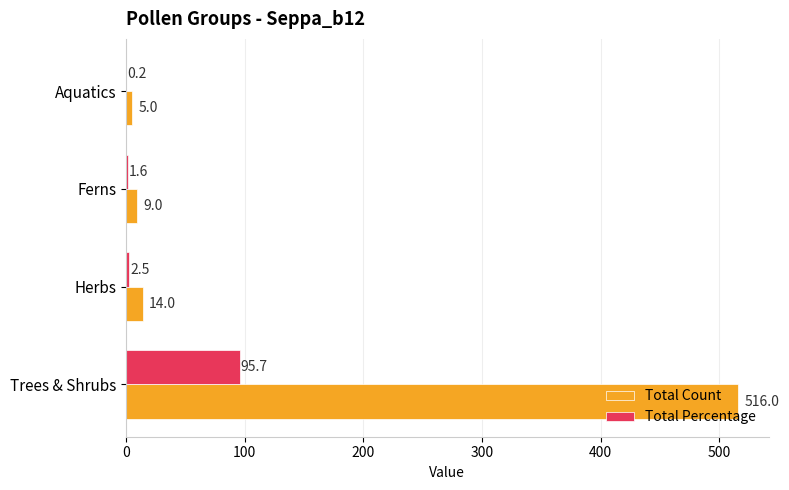

Which label corresponds to the largest value in the chart?

Trees & Shrubs